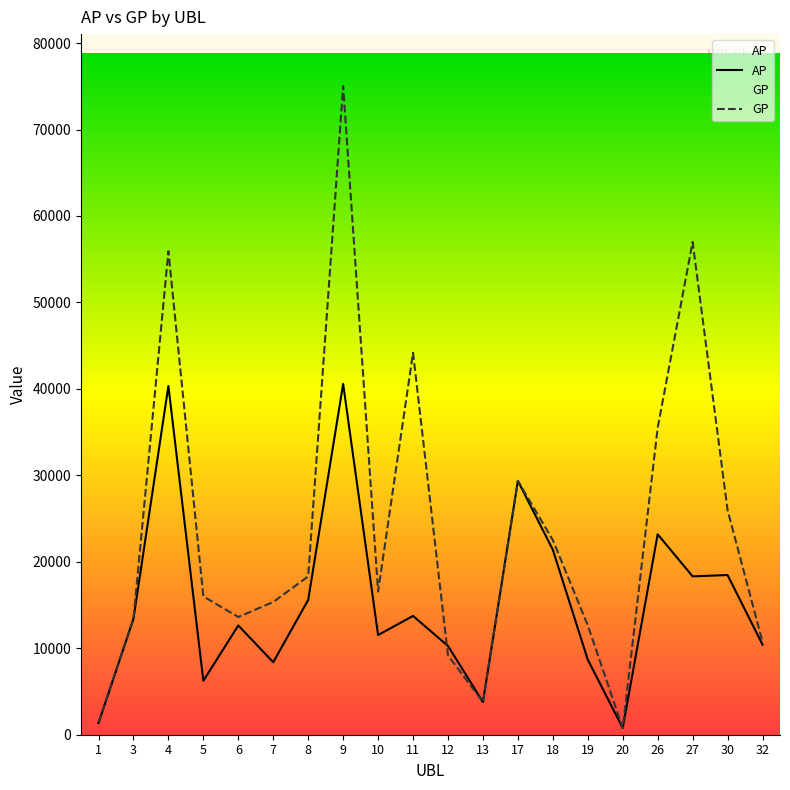

Is the value of GP at 19 greater than the value of AP at 19?

Yes